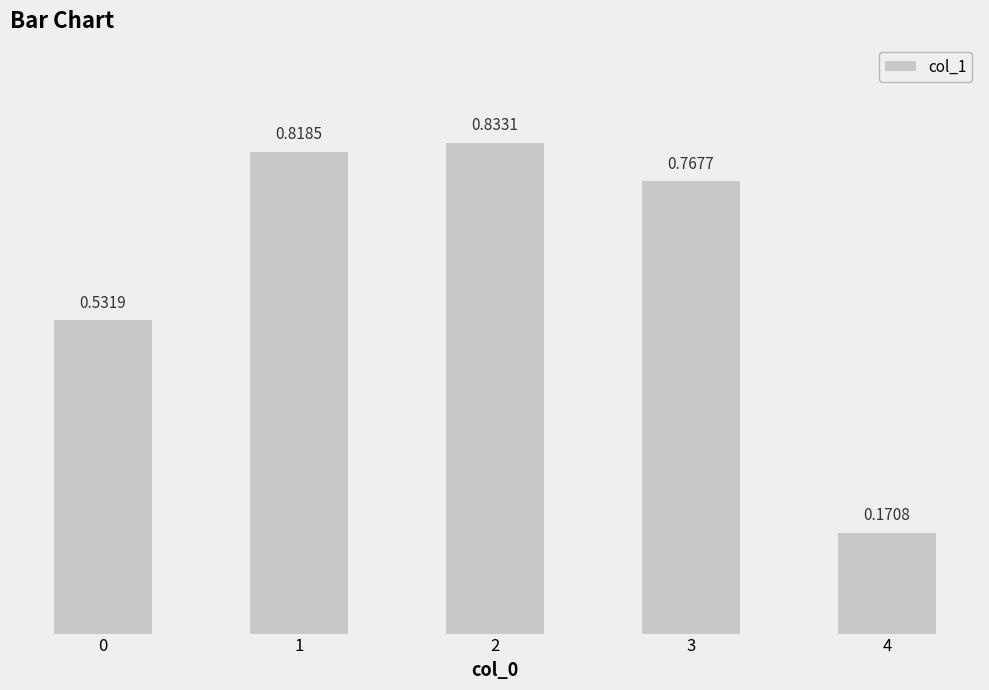

What is the difference between the values at 2 and 3?

0.1